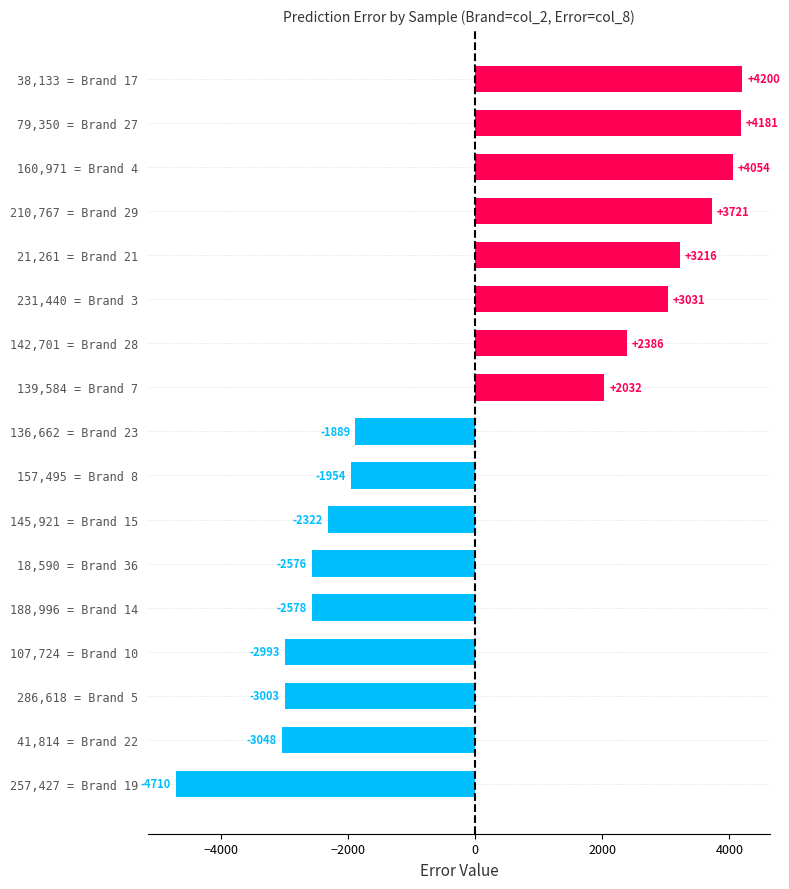

Between 142,701 = Brand 28 and 210,767 = Brand 29, which is larger?

210,767 = Brand 29